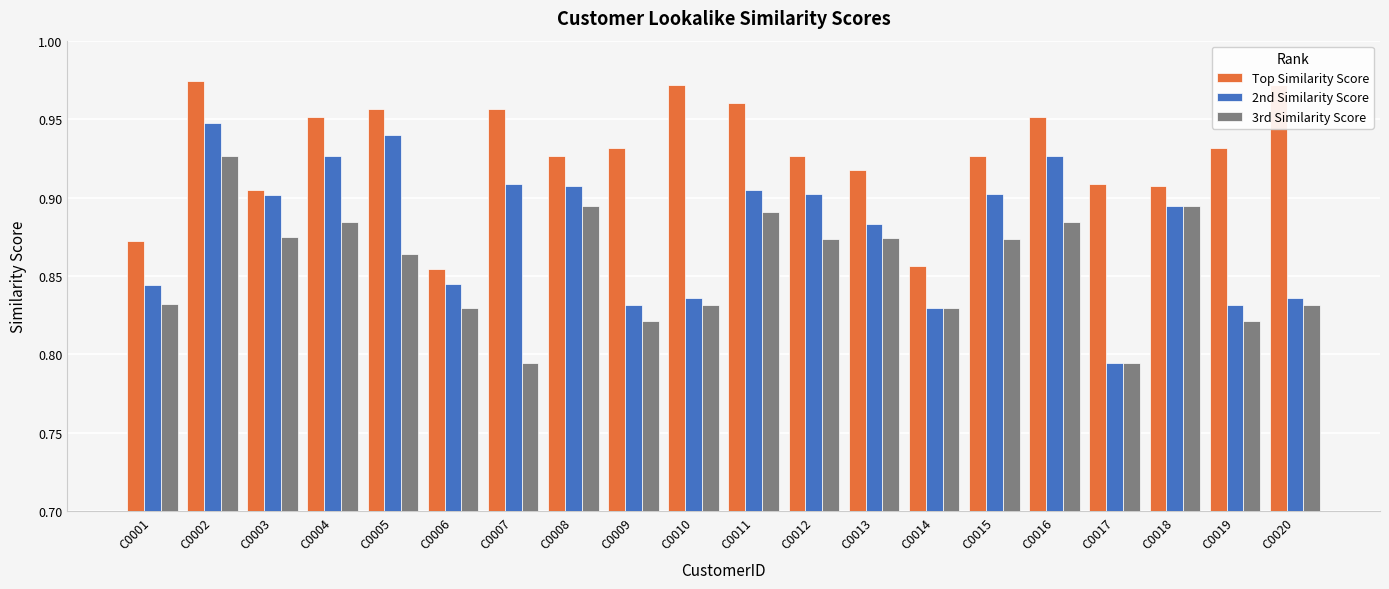

At which label does 2nd Similarity Score reach its peak?

C0002